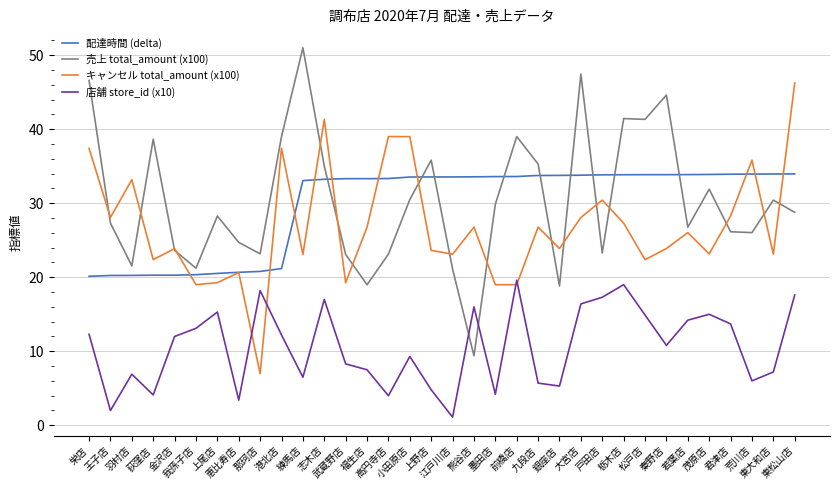

List the series in order of their peak value, lowest first.

店舗 store_id (x10), 配達時間 (delta), キャンセル total_amount (x100), 売上 total_amount (x100)